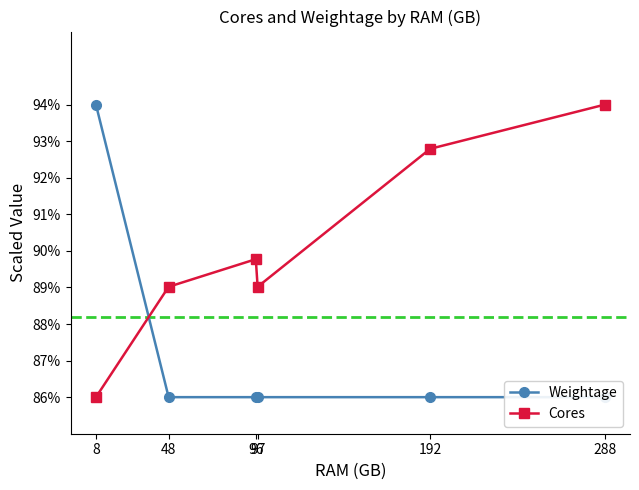

Rank the series by their maximum value, from lowest to highest.

Cores, Weightage